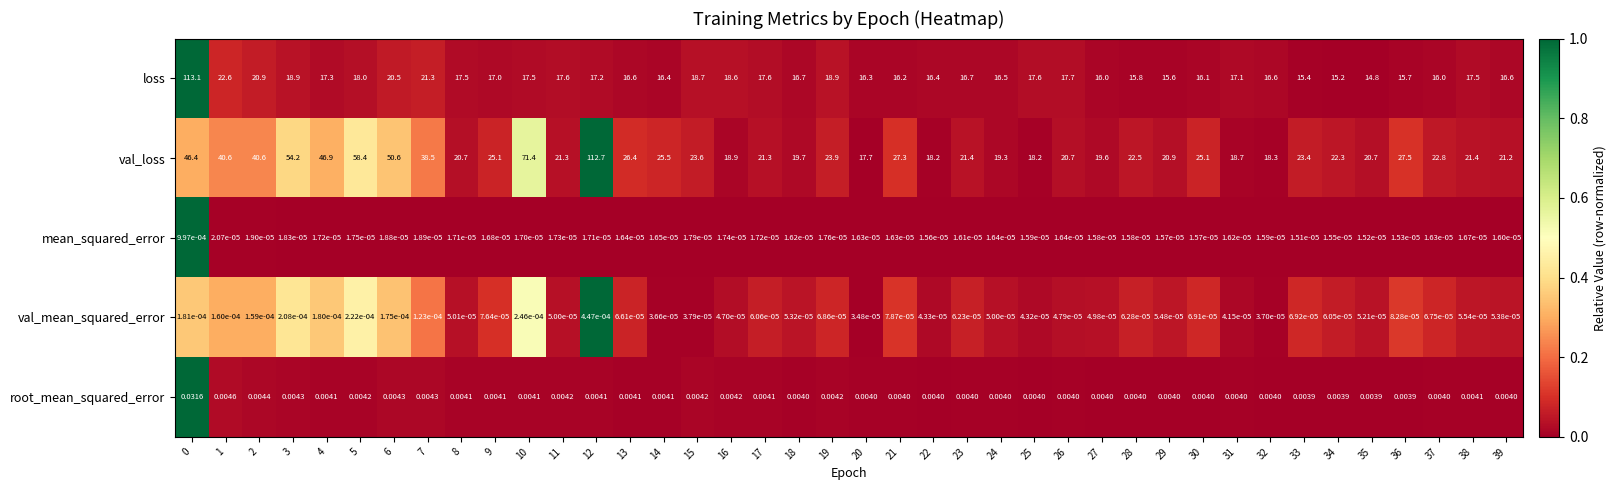

Which series has the largest range (max minus min)?

loss